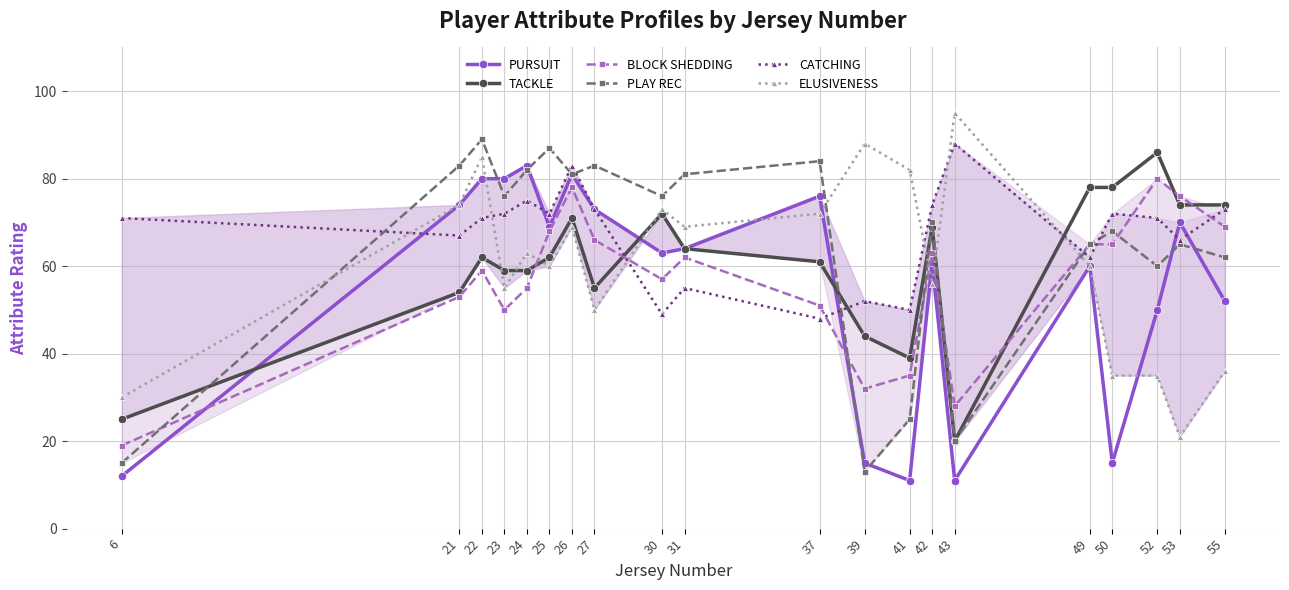

True or false: ELUSIVENESS and PURSUIT intersect in this chart.

True